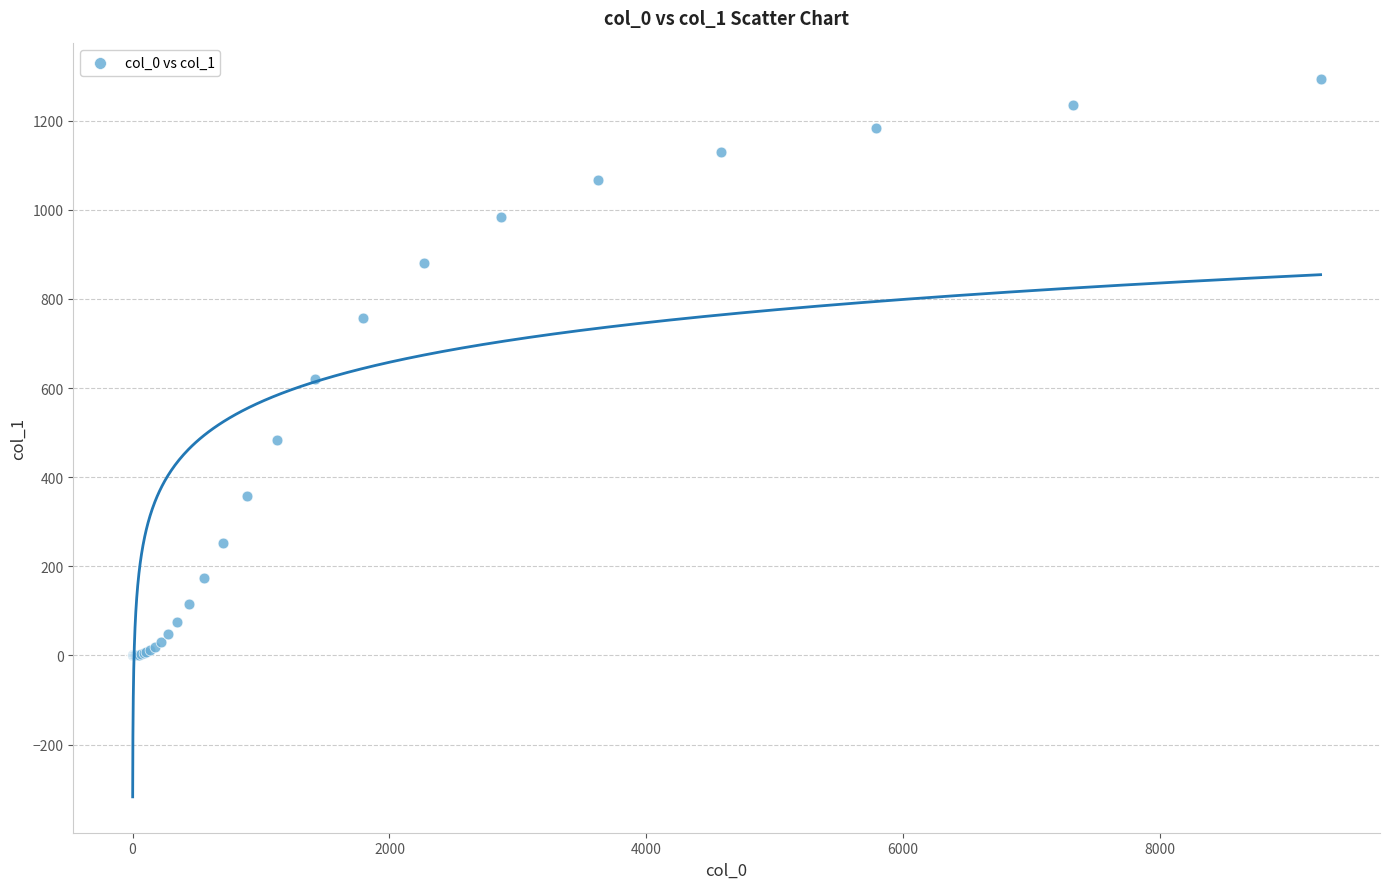

What Y value in the scatter plot is closest to 646?

621.1